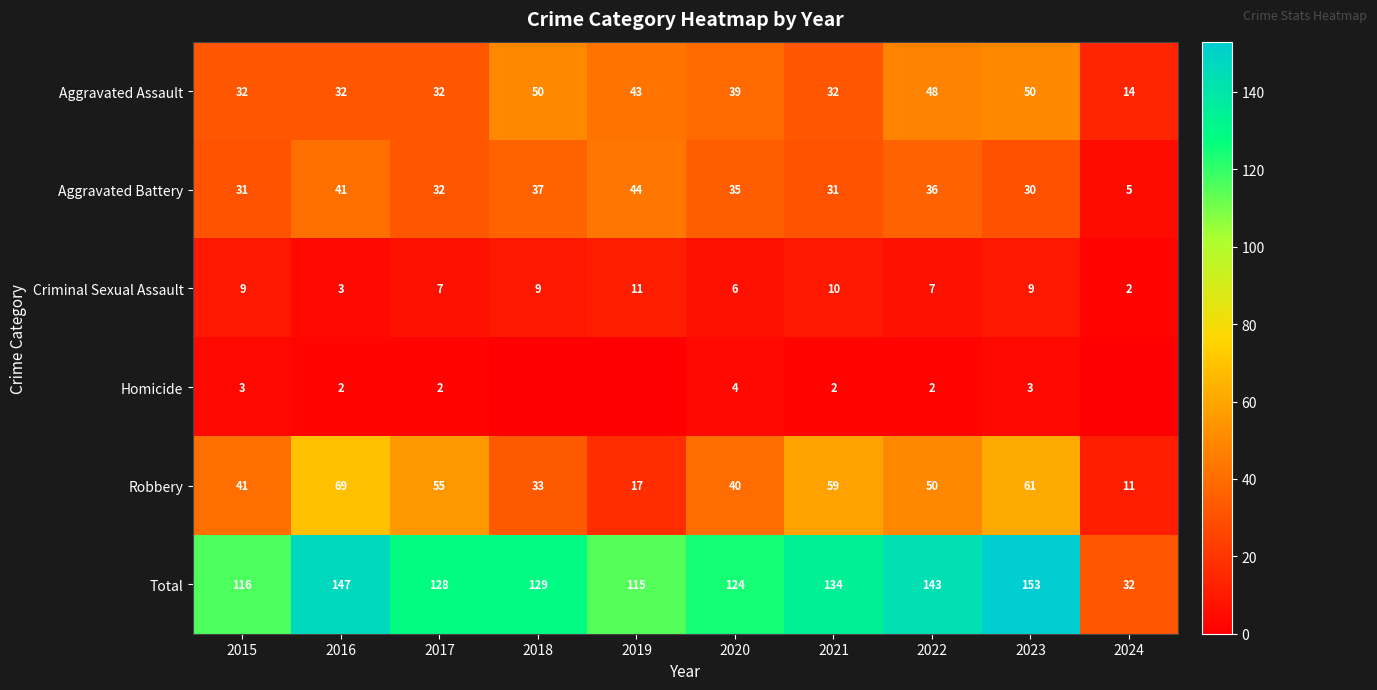

Count the number of data series in this chart.

6